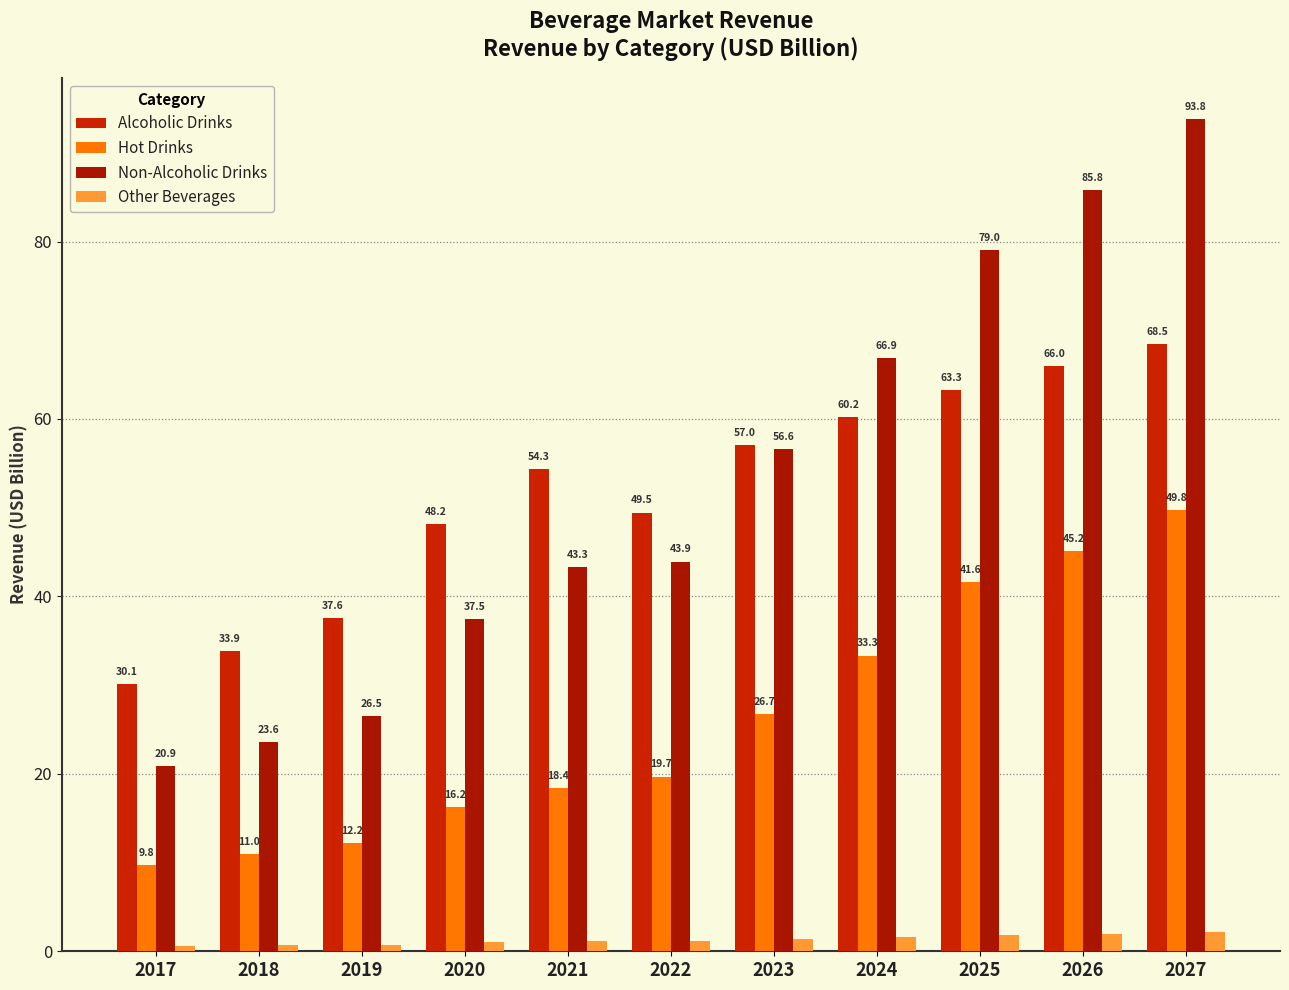

The value of Other Beverages at 2021 is 1.2. True or false?

True